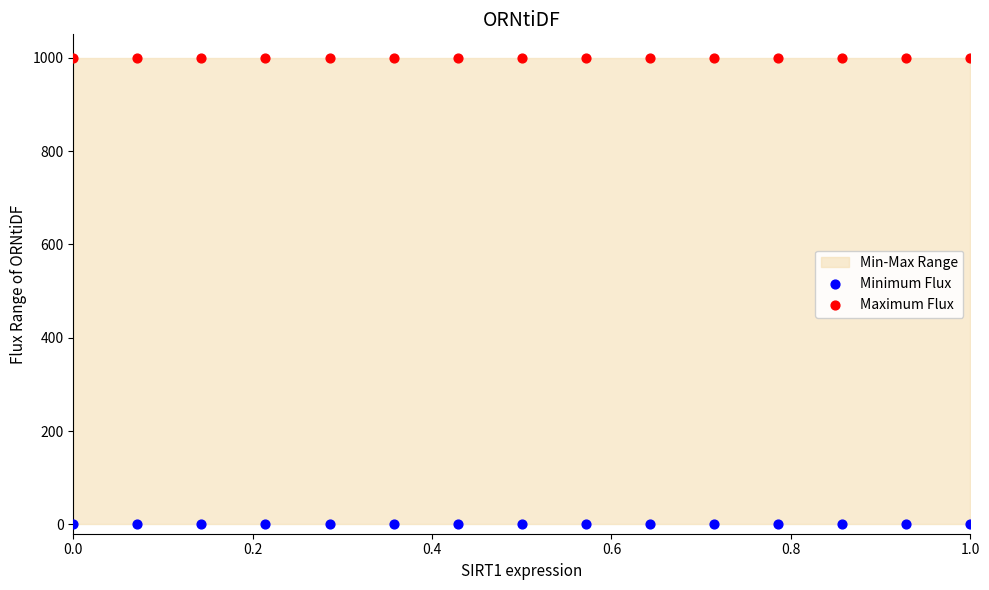

Which series contains the lowest Y value?

Minimum Flux